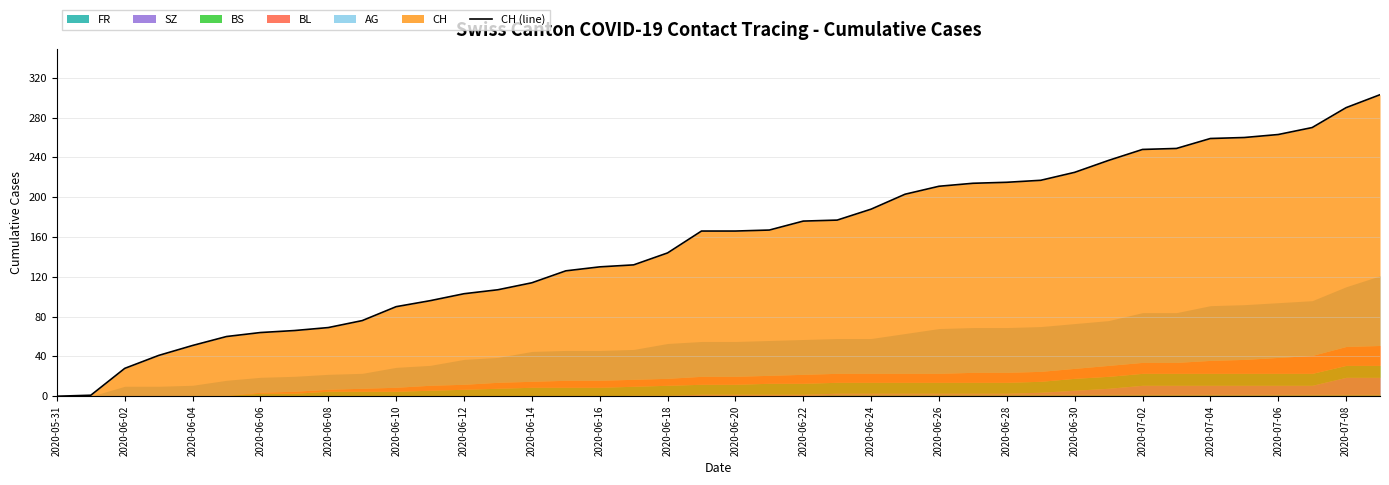

What is the difference between the second highest and second lowest values?

289